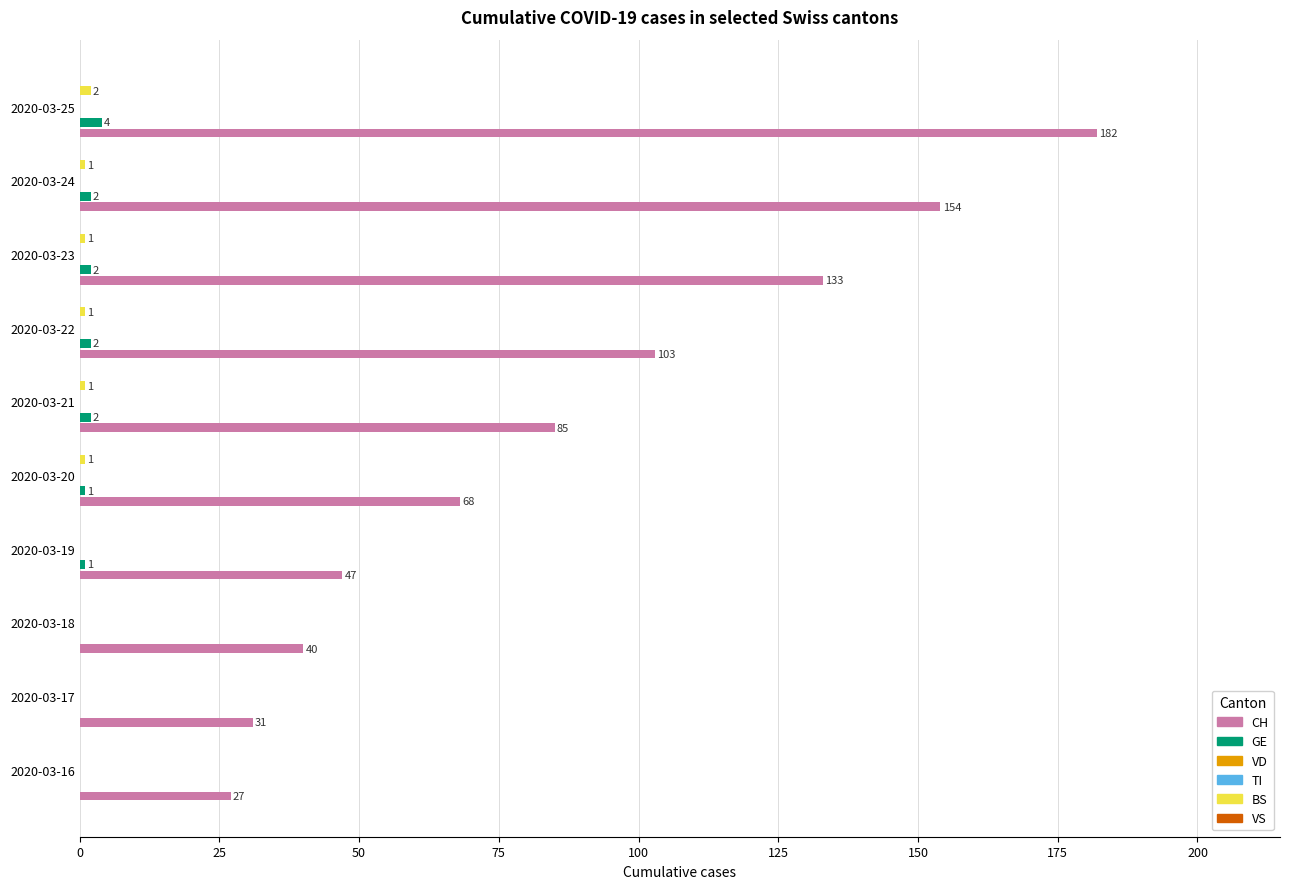

Which series has the widest spread of values?

CH